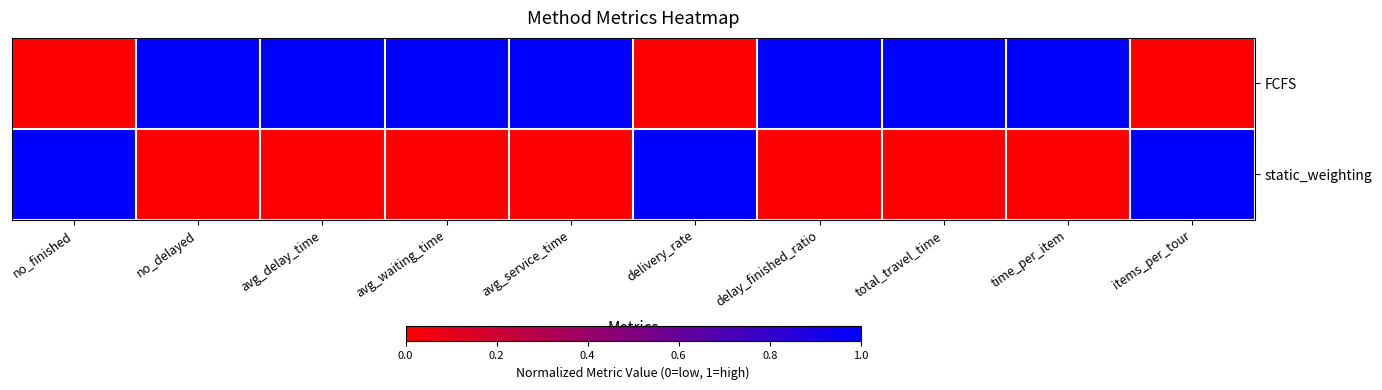

Which series has the largest total across all categories?

FCFS